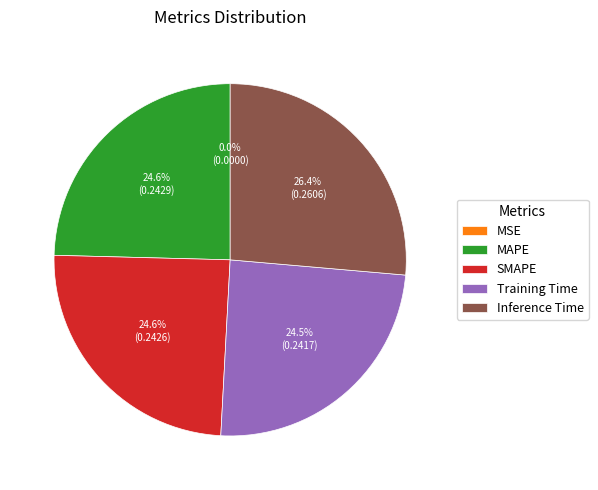

Is there any slice that represents more than half of the pie?

No